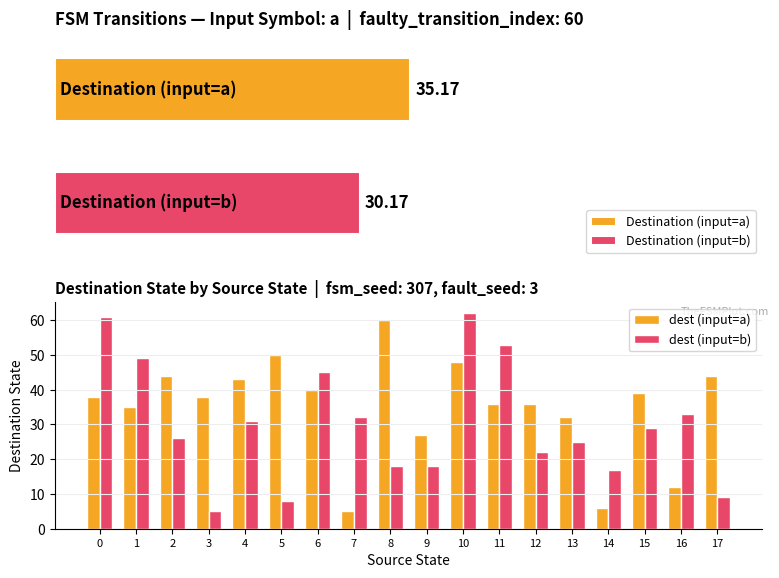

Is it true that dest (input=a) equals 25 at 0?

False